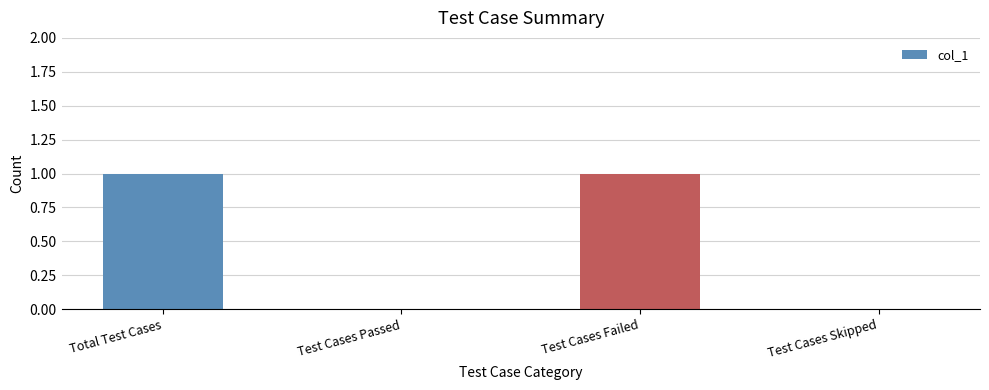

What is the greatest value displayed?

1